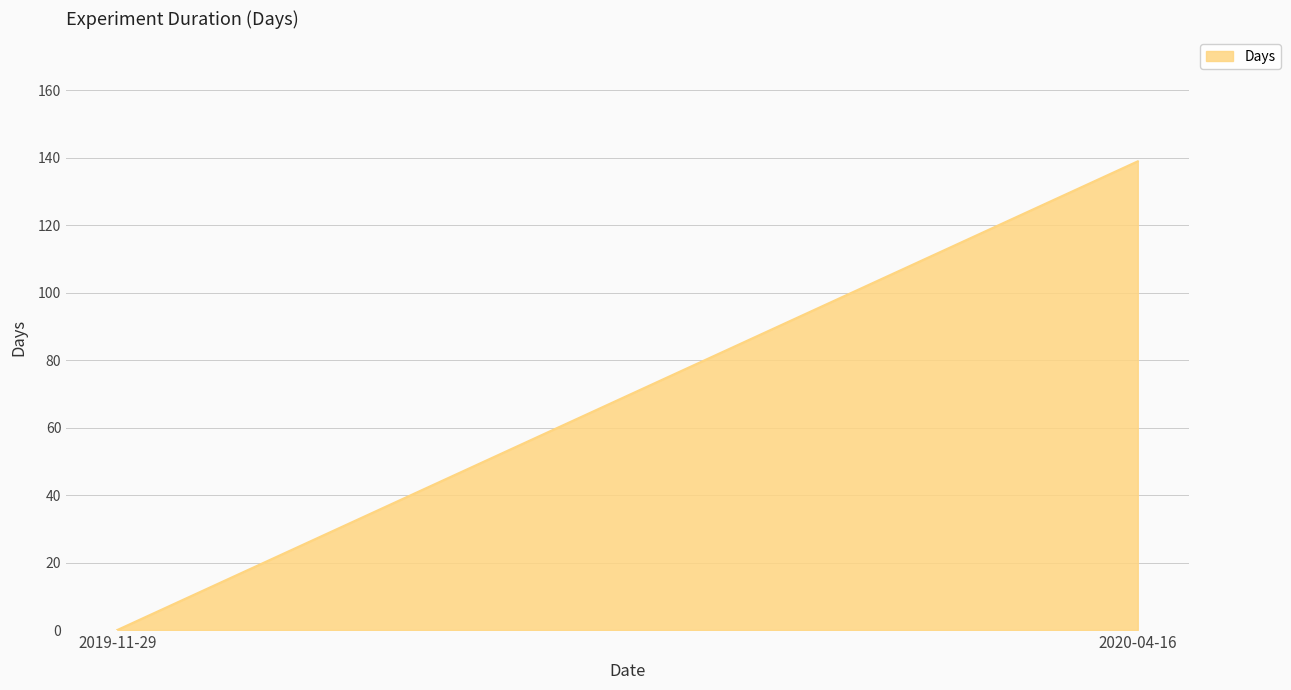

What is the sum of the values at 2019-11-29 and 2020-04-16?

139